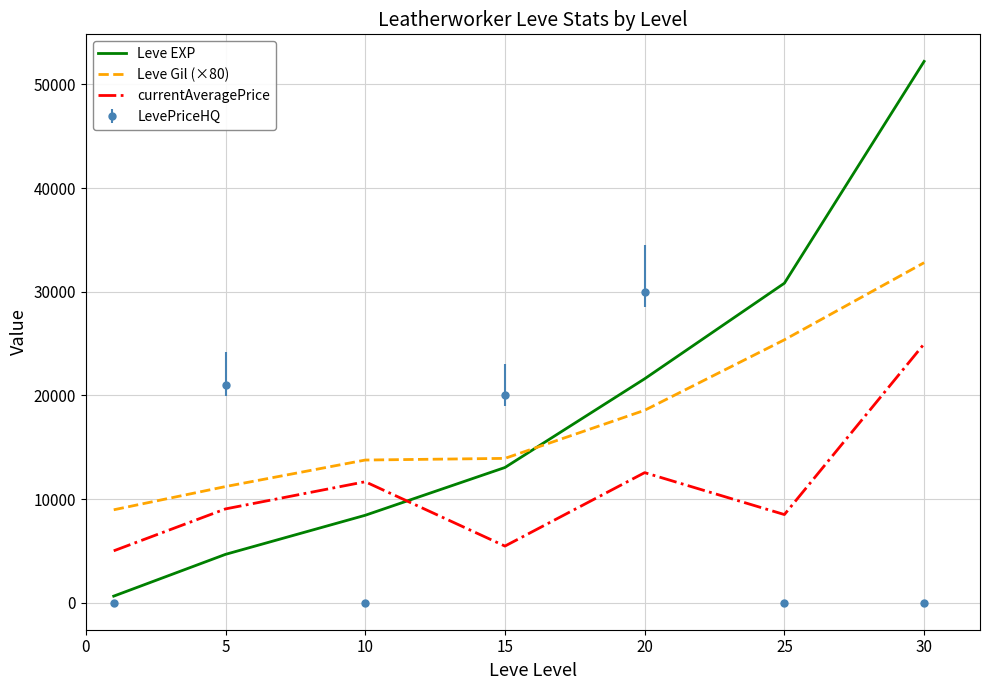

True or false: LevePriceHQ and Leve Gil (×80) cross at least once.

True